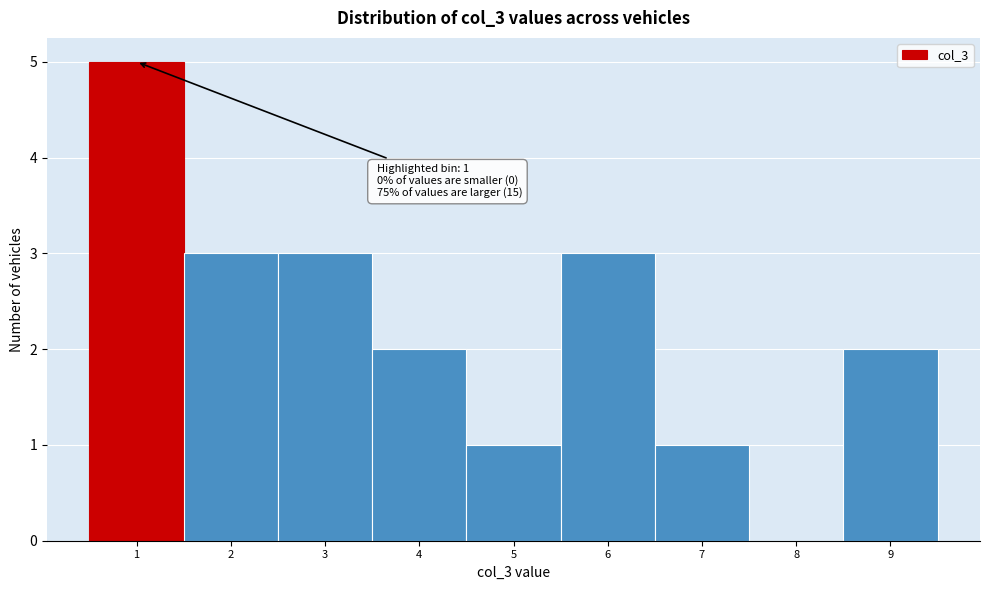

Reading left to right, extract all data points from this chart.

1=5	2=3	3=3	4=2	5=1	6=3	7=1	8=0	9=2